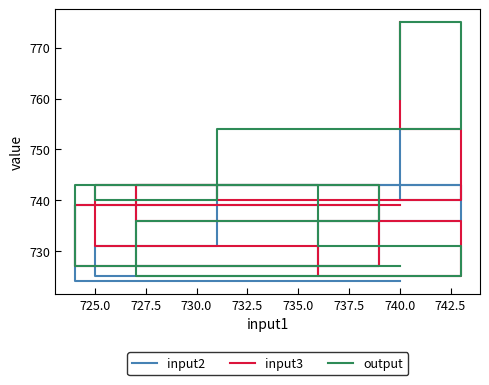

How many lines are shown in the chart?

3